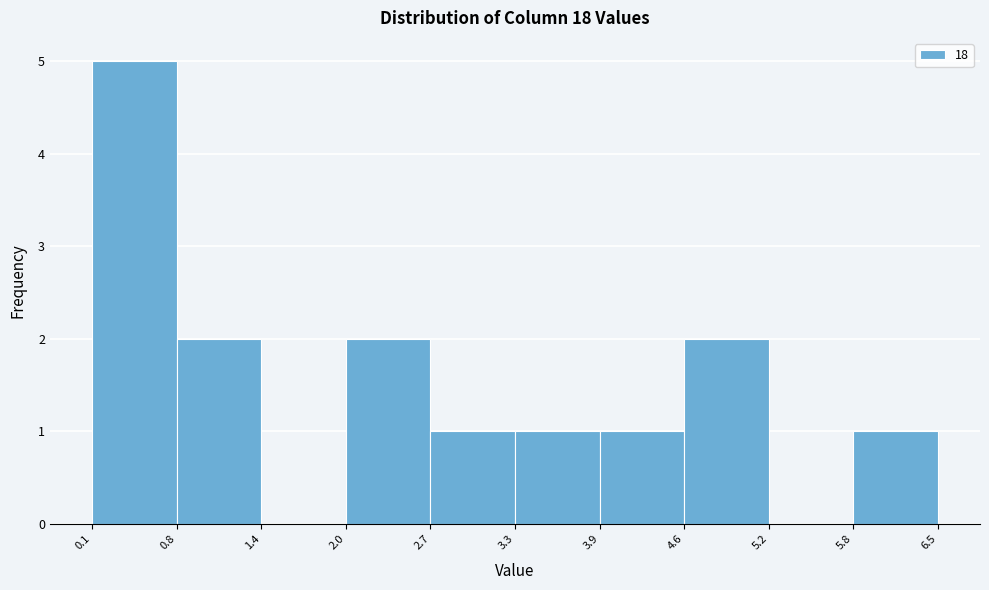

Reading left to right, transcribe this chart: for each bar, give the range it covers on the x-axis and its height. The values are not printed on the chart, so give them approximately, as read against the axis.

0.1 to 0.8: 5
0.8 to 1.4: 2
1.4 to 2.0: 0
2.0 to 2.7: 2
2.7 to 3.3: 1
3.3 to 3.9: 1
3.9 to 4.6: 1
4.6 to 5.2: 2
5.2 to 5.8: 0
5.8 to 6.5: 1